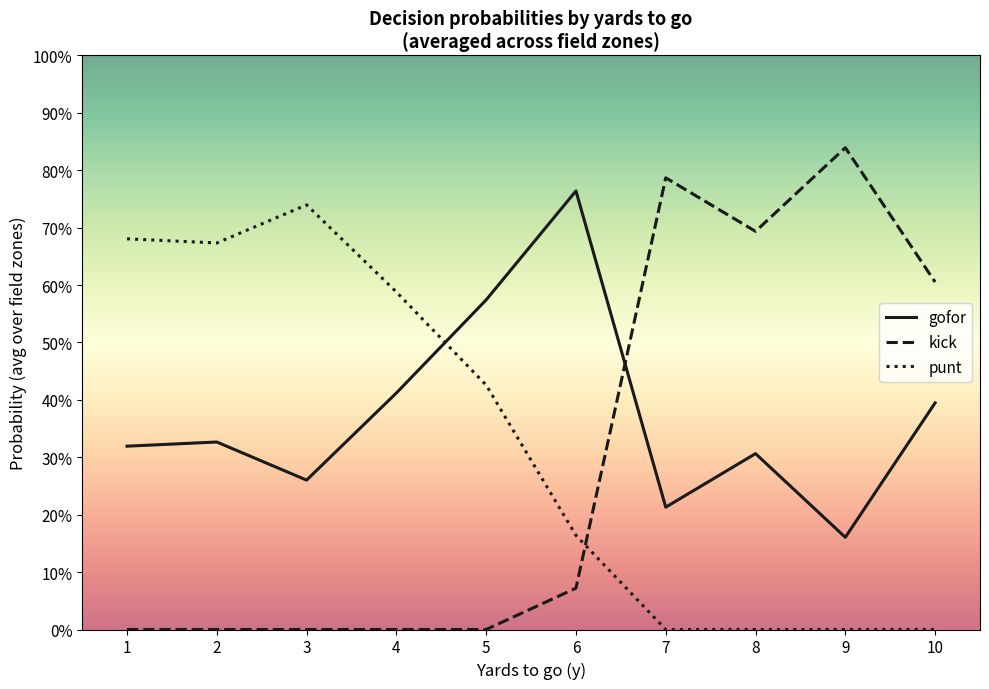

What are all the series names shown in the legend?

gofor, kick, punt